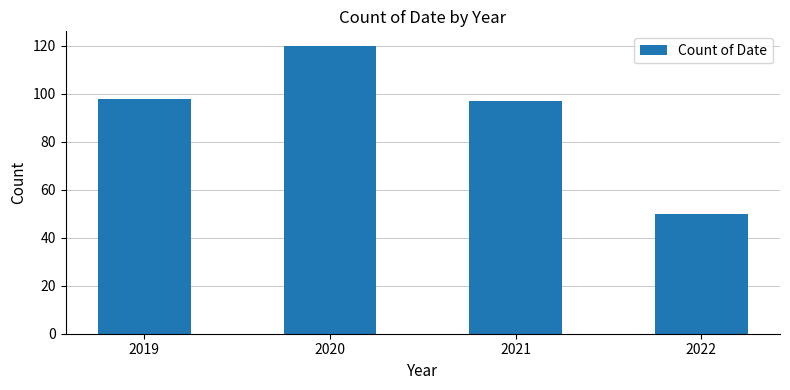

What is the minimum value shown in the chart?

50